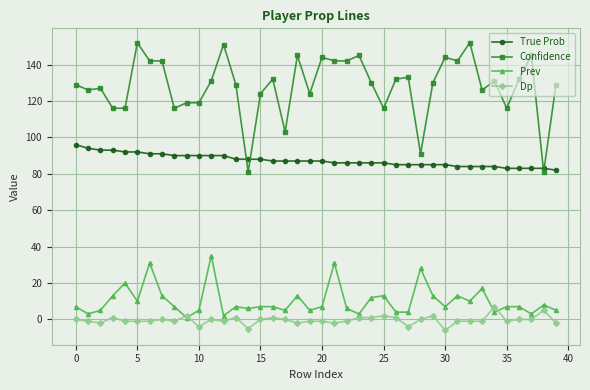

True or false: Confidence and Prev cross at least once.

False